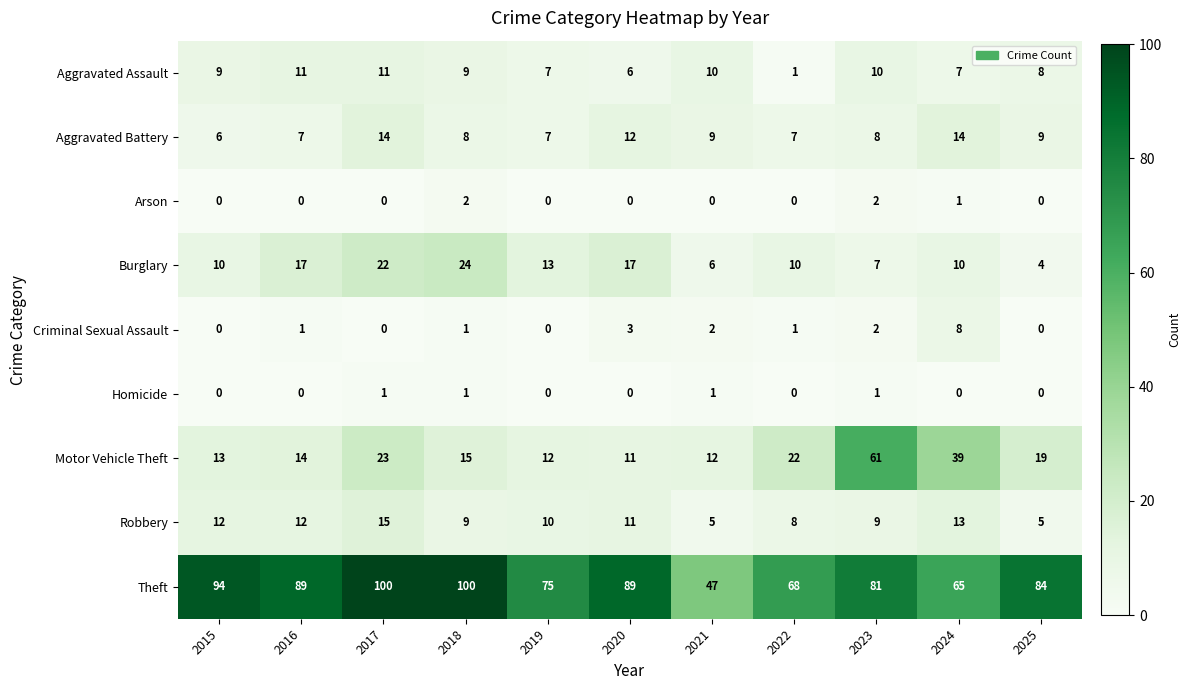

Is it true that Criminal Sexual Assault equals 0 at 2017?

True